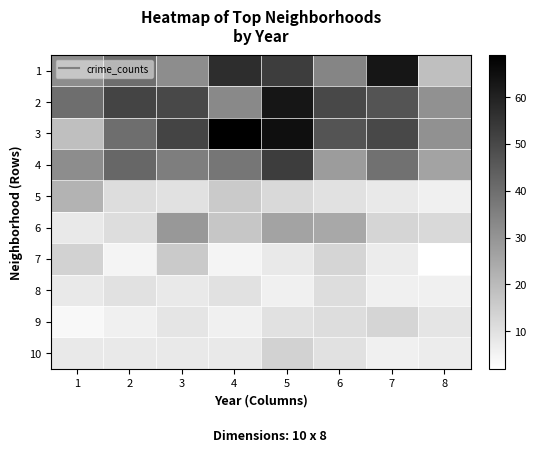

Which series has the largest total across all categories?

3